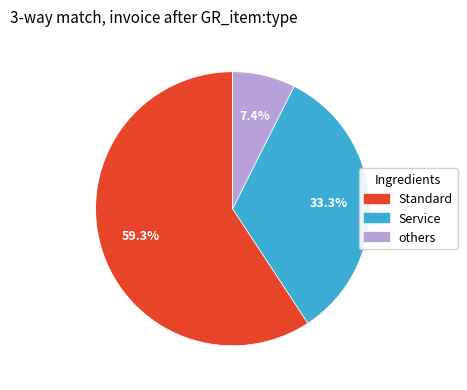

Does any single category account for the majority?

Yes